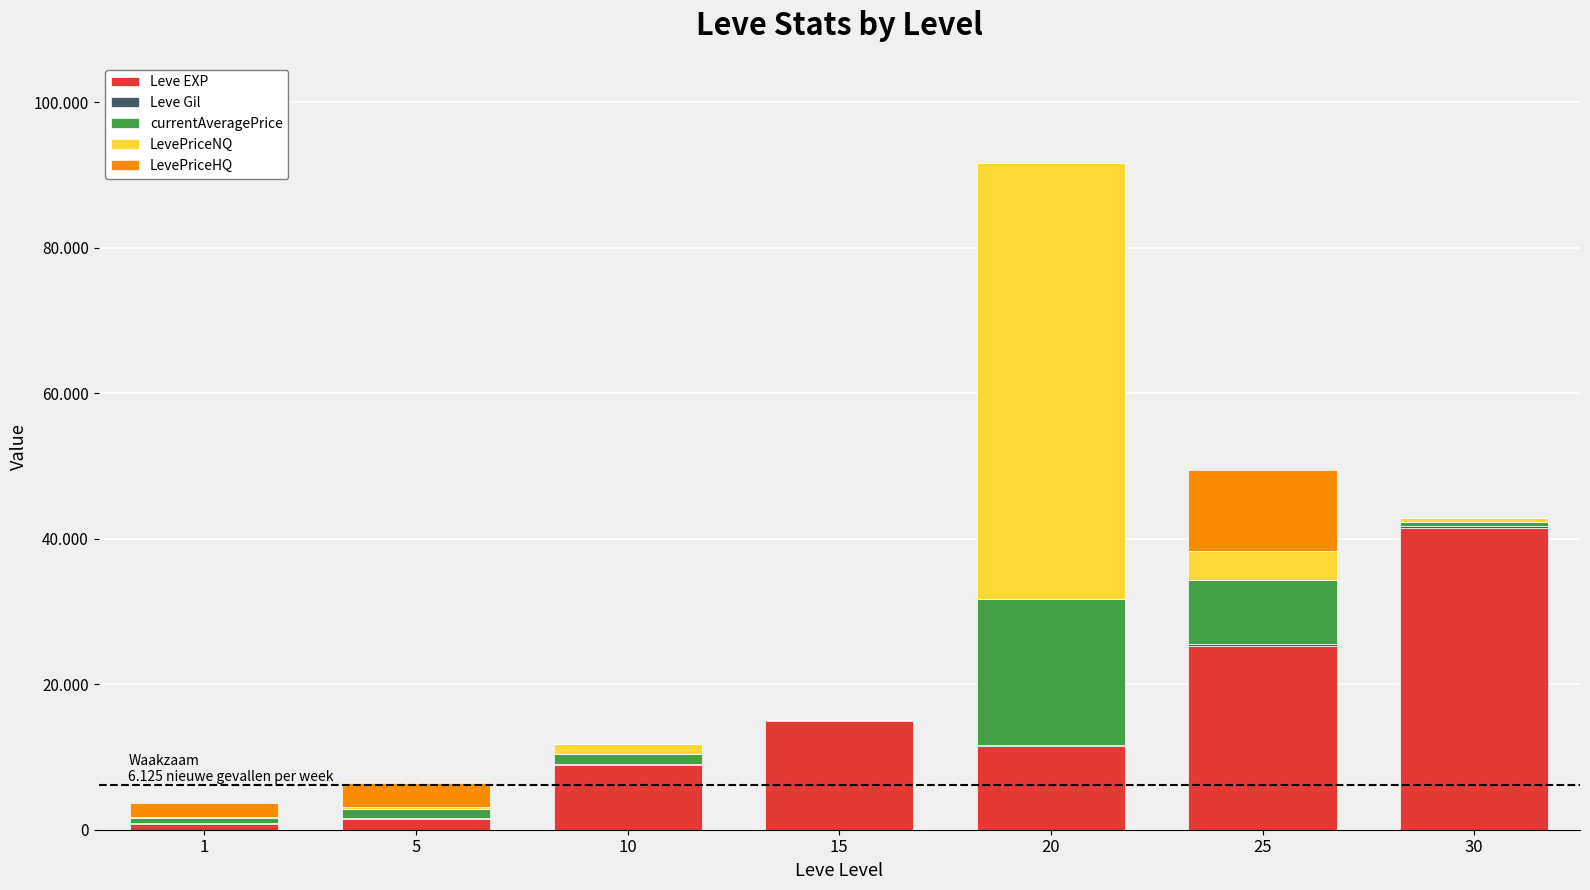

At which label is Leve EXP closest to 21105?

25